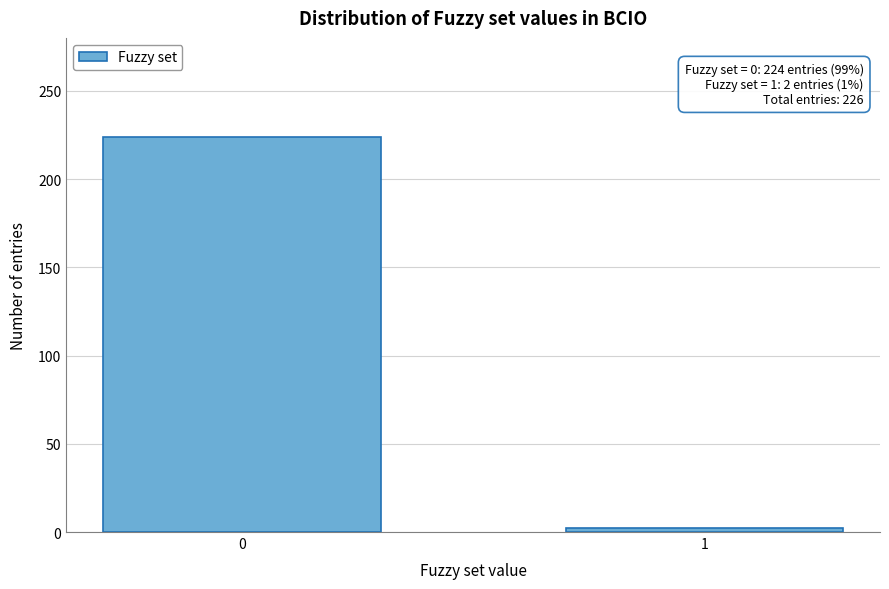

Reading right to left, what are all the values shown in this chart?

1=2	0=224